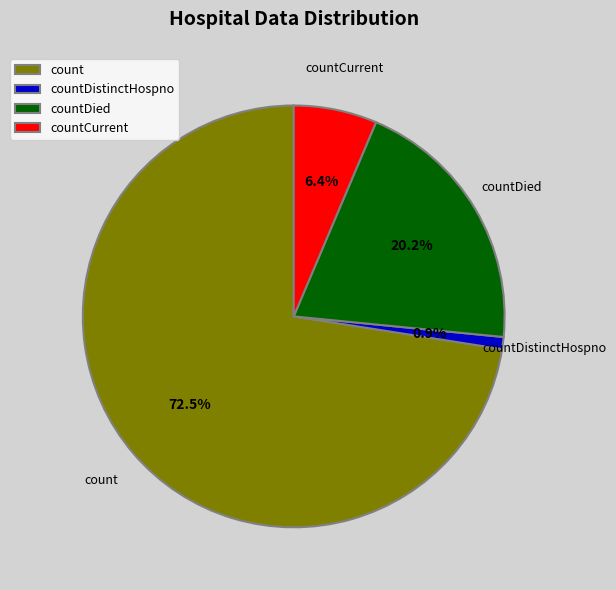

How much of the chart is everything except countDistinctHospno?

99.1%